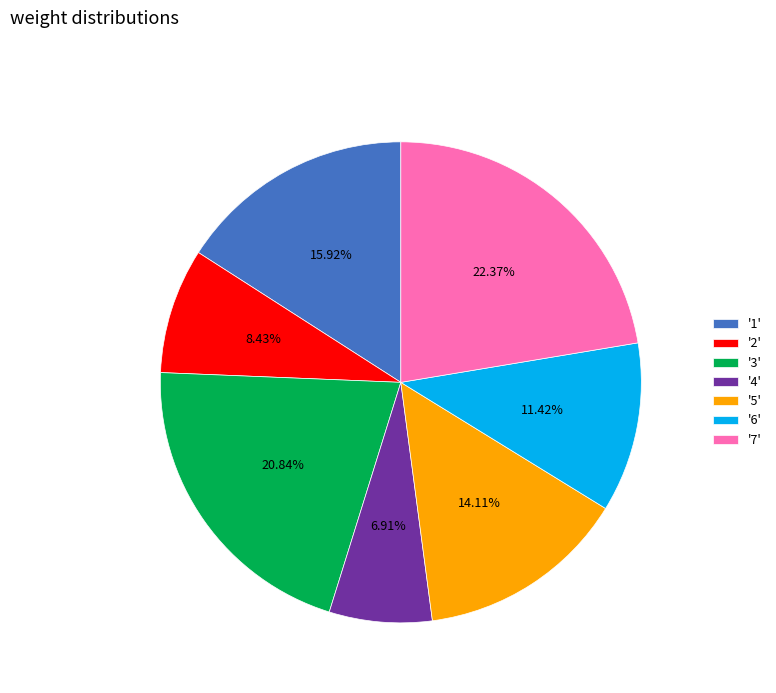

Which has a higher value, '2' or '1'?

'1'